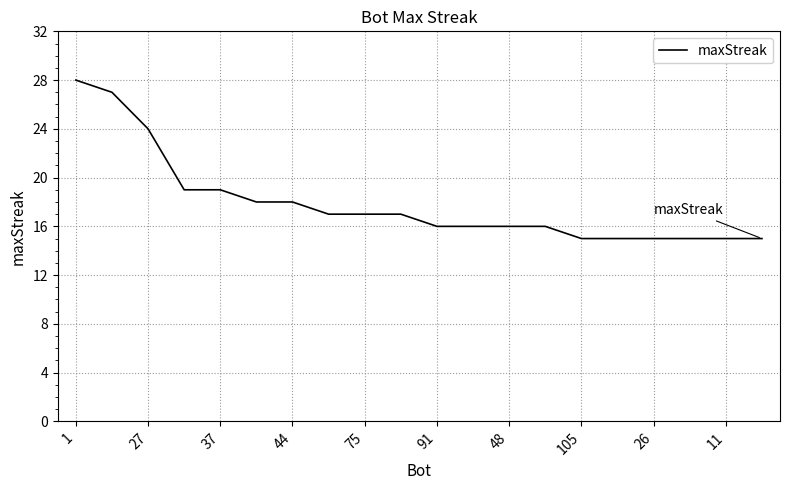

What is the greatest value displayed?

28